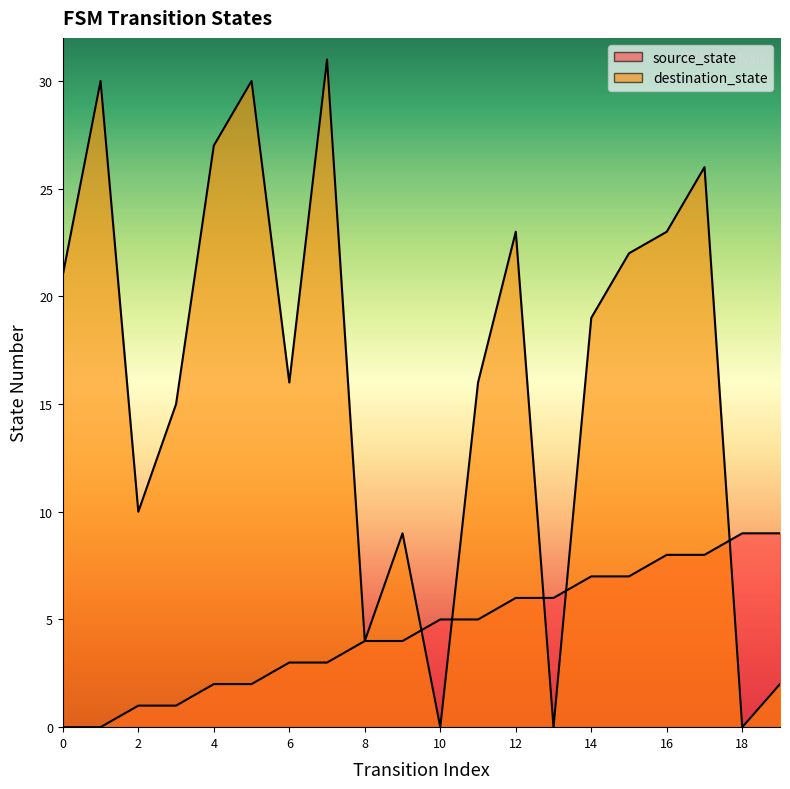

How many data points does each series have?

20